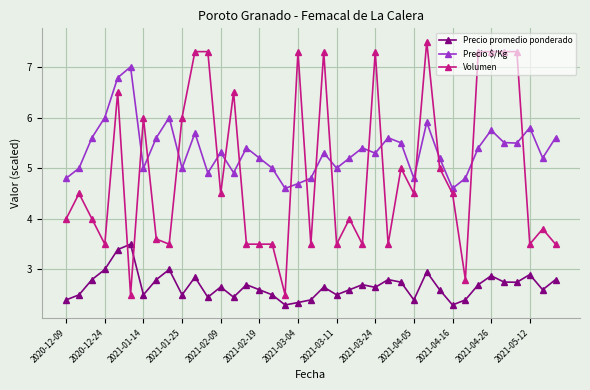

Which series has the largest total across all categories?

Precio $/Kg